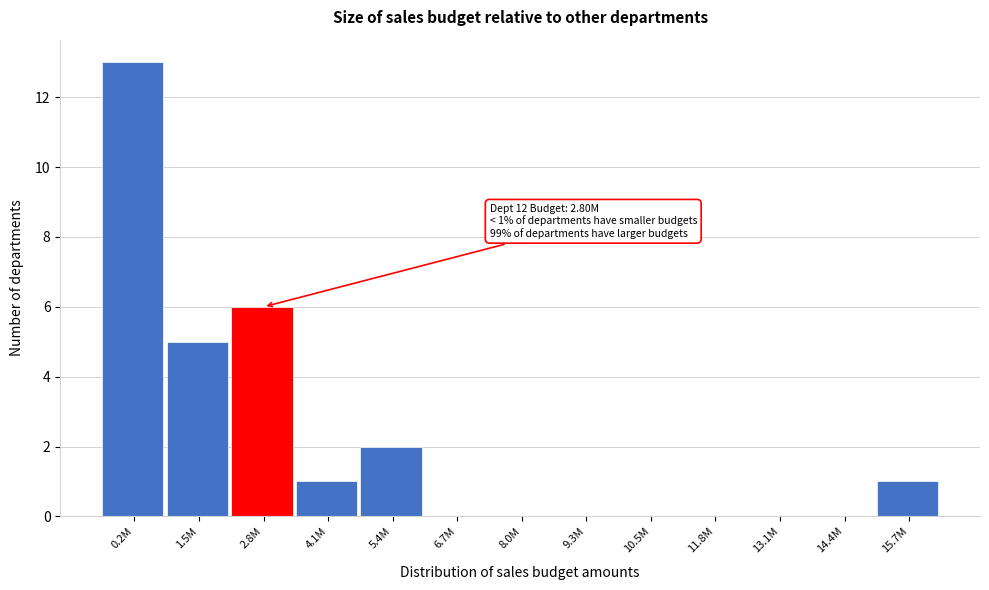

Reading left to right, list all the values displayed in this chart.

0.2M=13	1.5M=5	2.8M=6	4.1M=1	5.4M=2	6.7M=0	8.0M=0	9.3M=0	10.5M=0	11.8M=0	13.1M=0	14.4M=0	15.7M=1